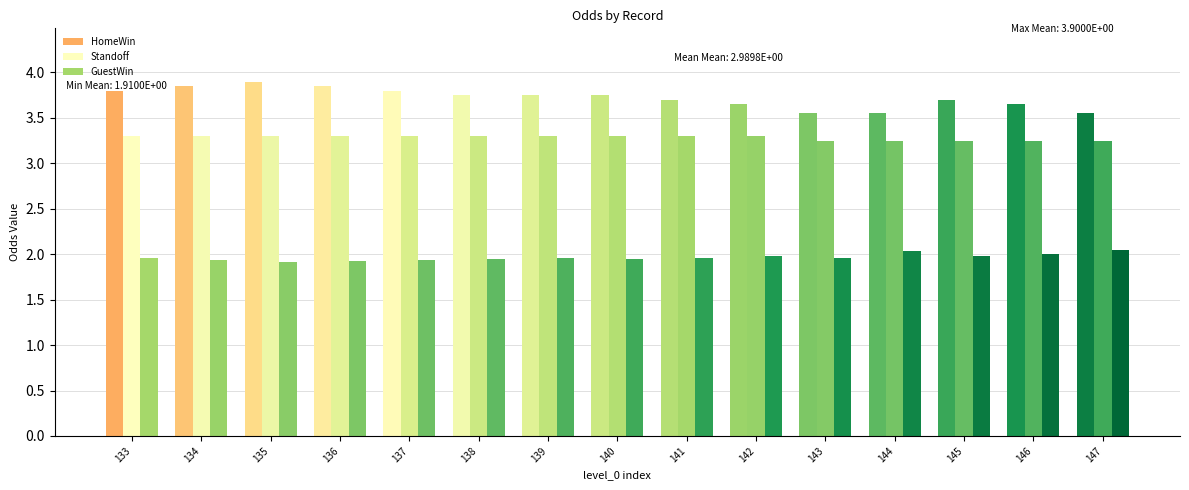

List the series in order of their overall mean, lowest first.

GuestWin, Standoff, HomeWin